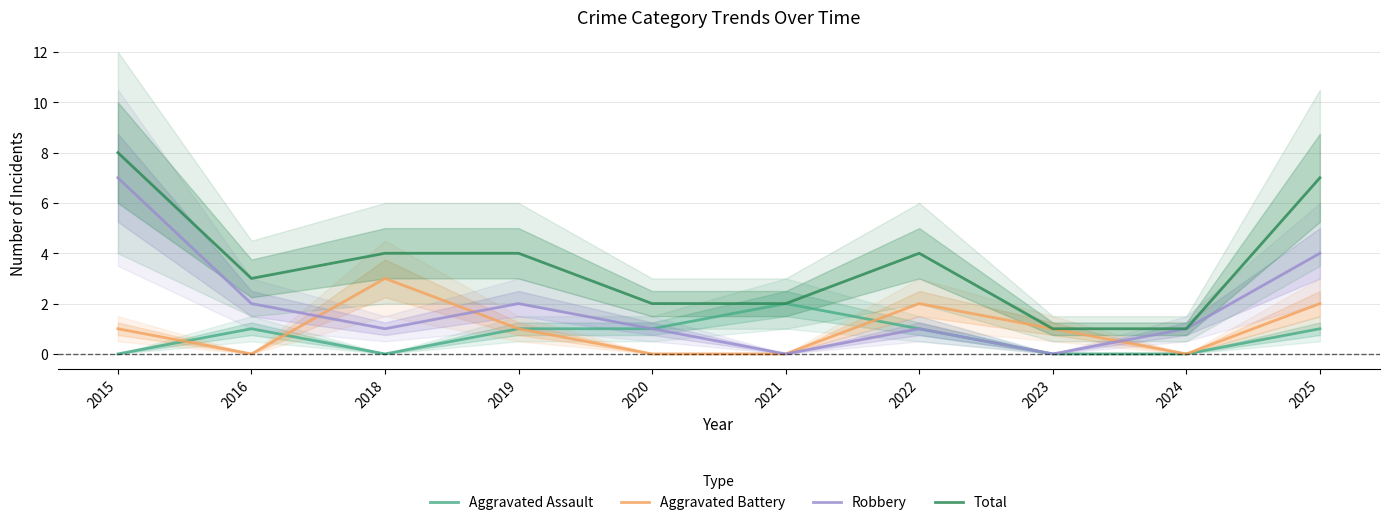

How many distinct data groups are displayed?

4